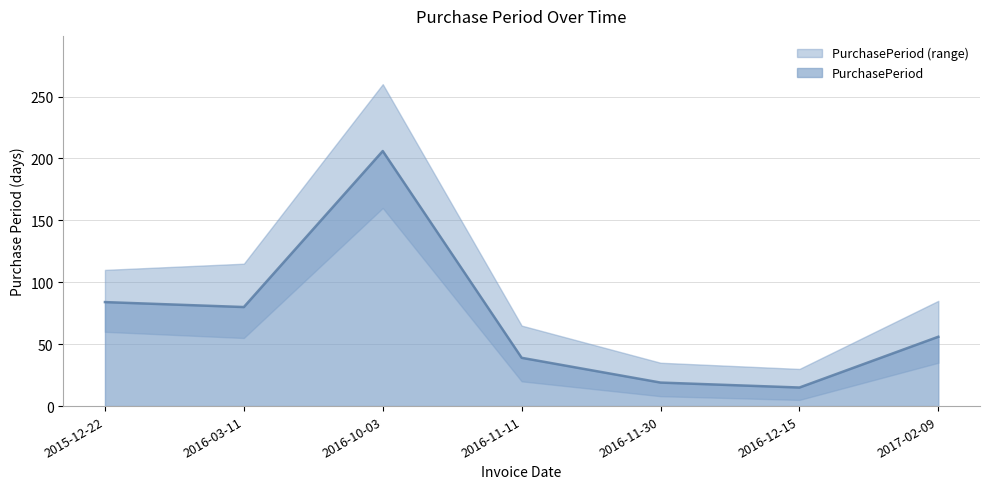

Rank the categories by value from lowest to highest.

2016-12-15, 2016-11-30, 2016-11-11, 2017-02-09, 2016-03-11, 2015-12-22, 2016-10-03